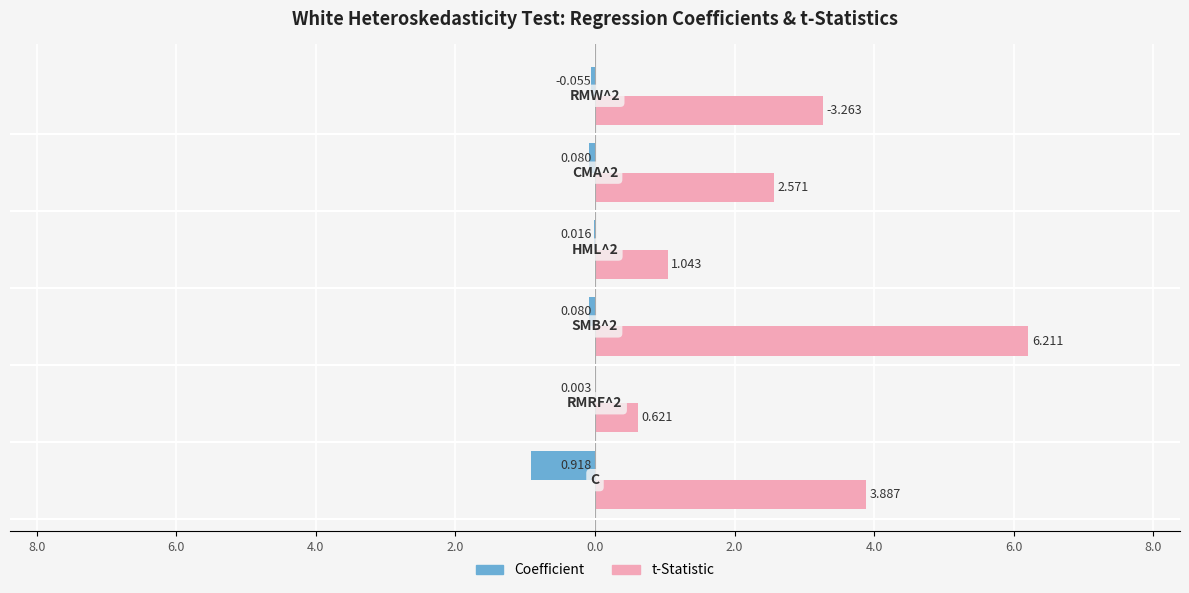

Which series has the largest range (max minus min)?

t-Statistic